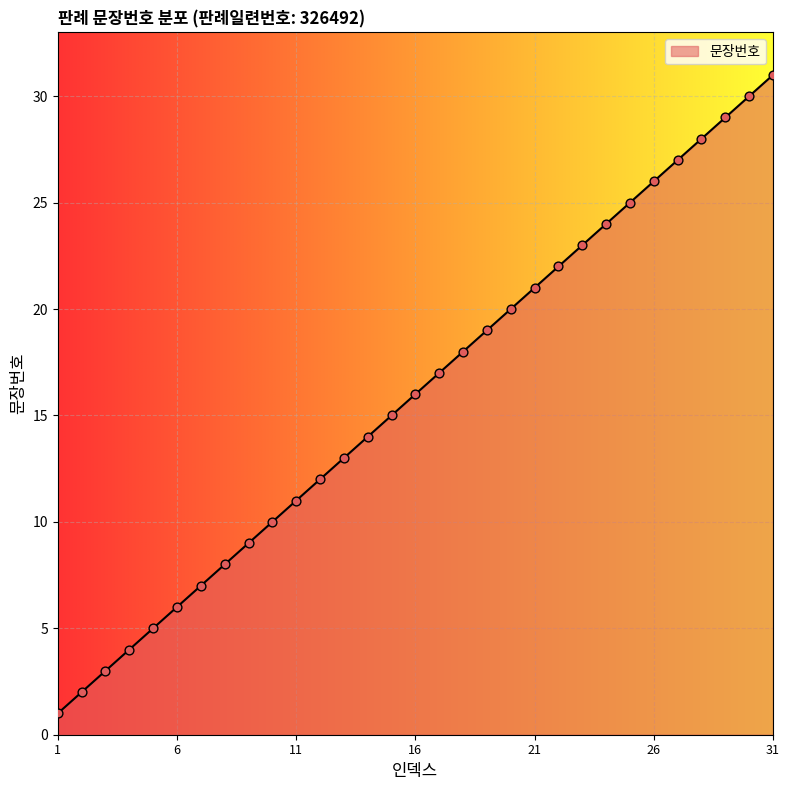

What is the greatest value displayed?

31